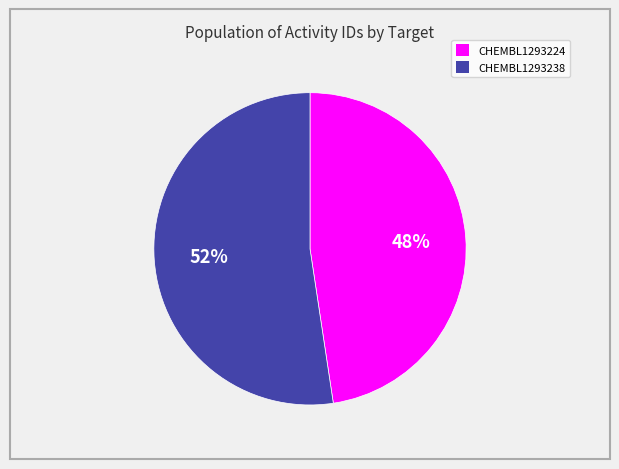

Which slice is the largest?

CHEMBL1293238